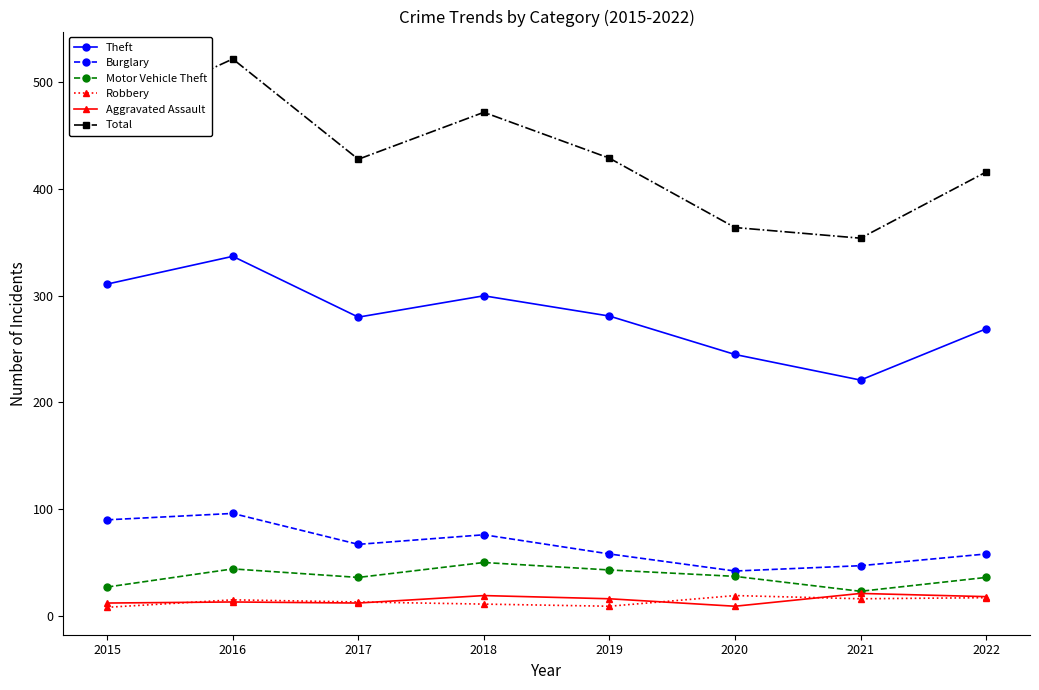

What is the value of the Aggravated Assault point at the 6th from the left?

9